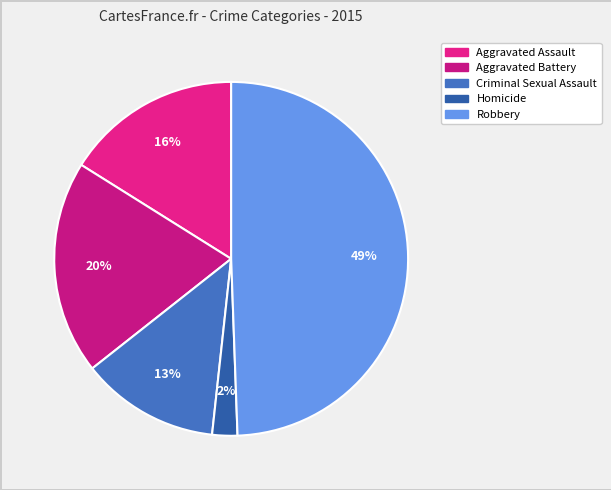

How many segments does this pie chart have?

5